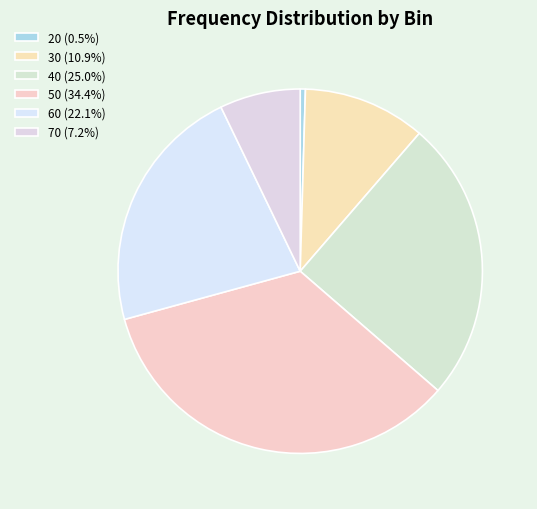

To the nearest percent, what is the average slice percentage?

17%